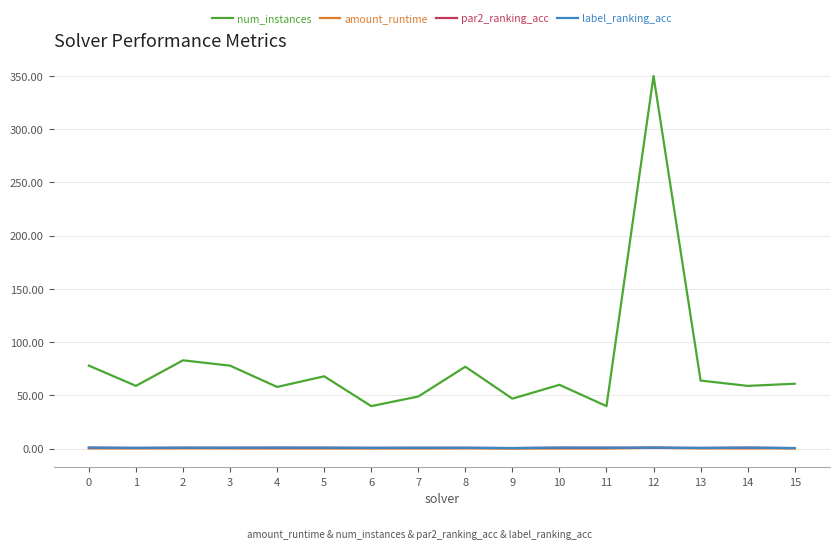

What is the greatest value displayed?

350.0